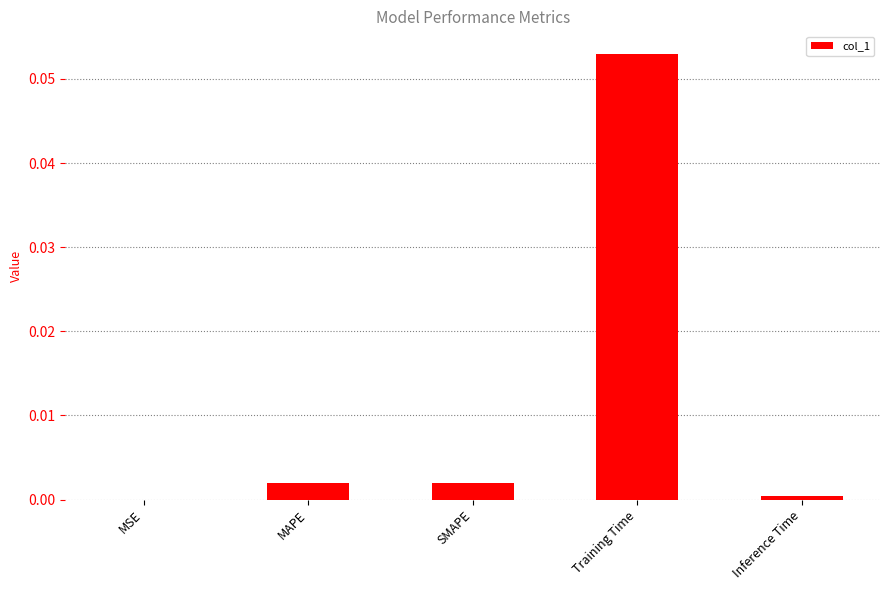

The value at Inference Time is 0.0. True or false?

True